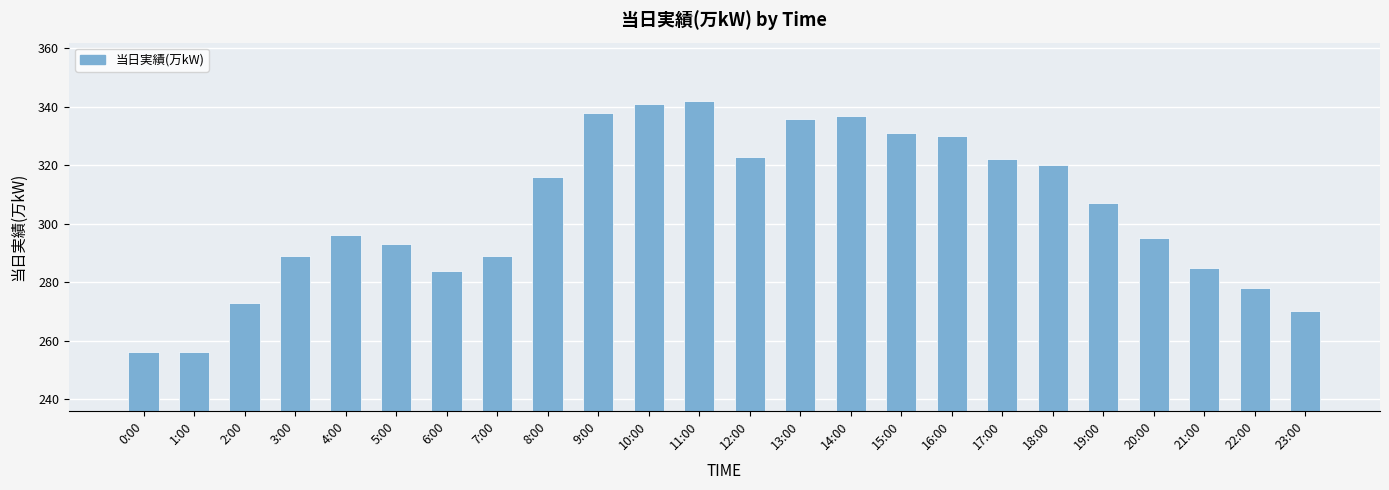

Reading left to right, extract all data points from this chart.

256	256	273	289	296	293	284	289	316	338	341	342	323	336	337	331	330	322	320	307	295	285	278	270